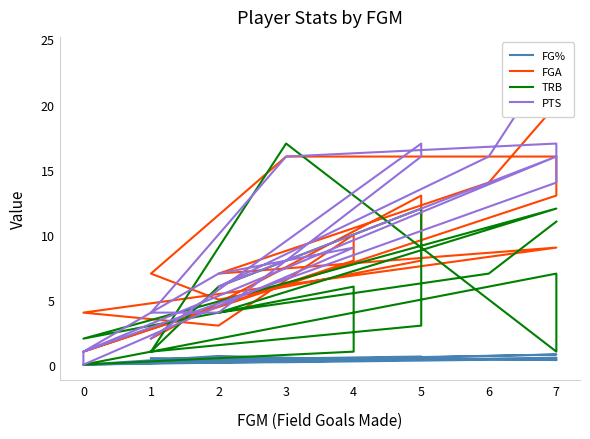

Between 0 and 7, which is larger?

7